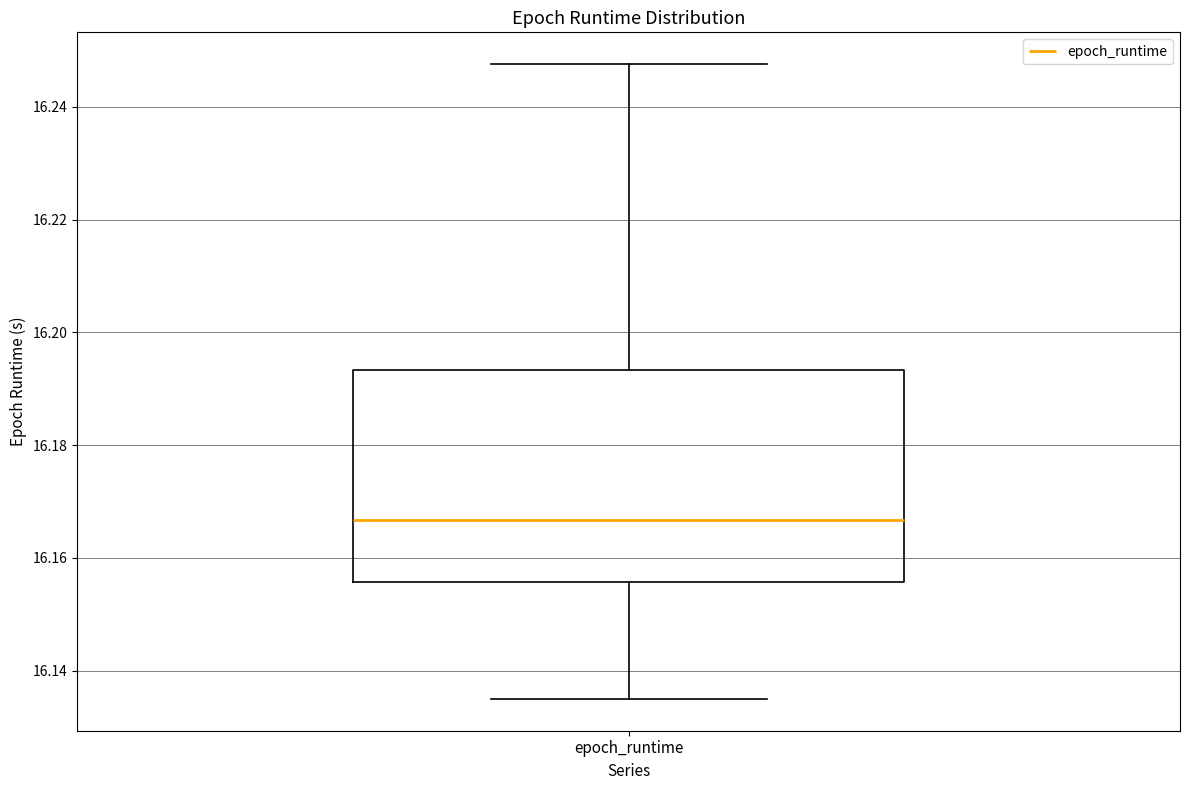

Where does the median line of the box for epoch_runtime sit on the y-axis? The values are not printed on the chart, so give them approximately, as read against the axis.

16.166